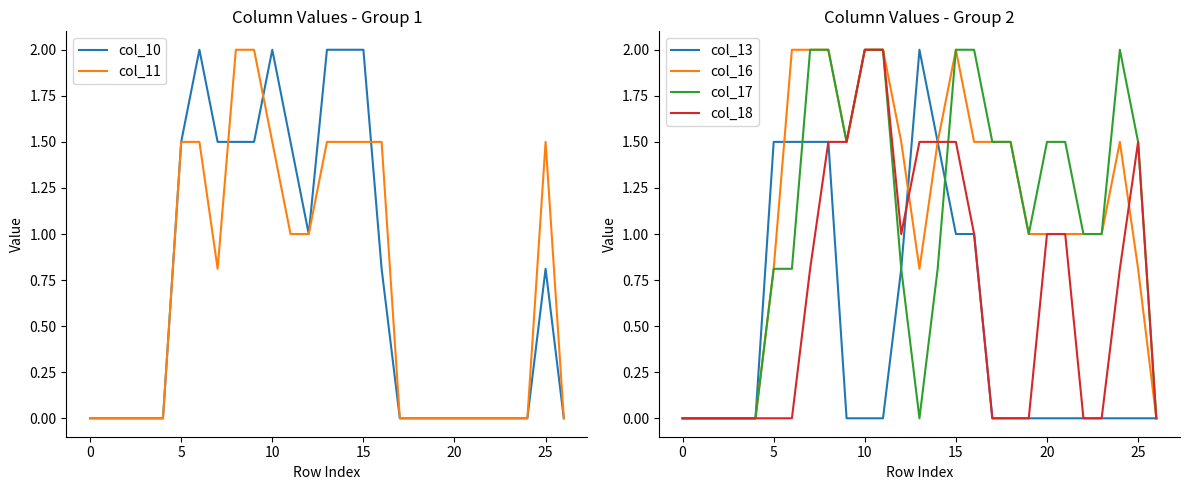

Is it true that col_16 equals 2.0 at 15?

True